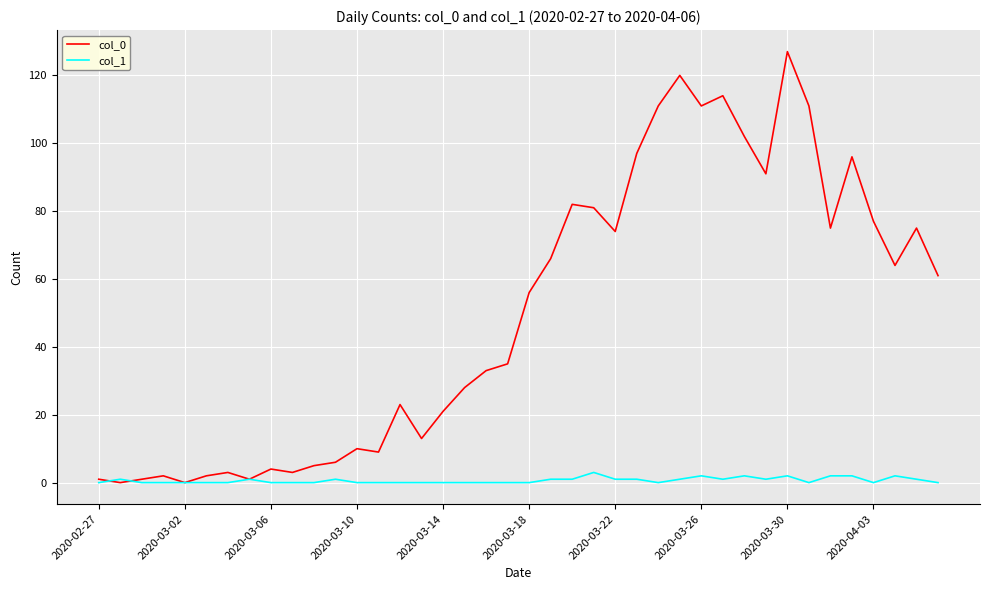

Which series has the largest range (max minus min)?

col_0